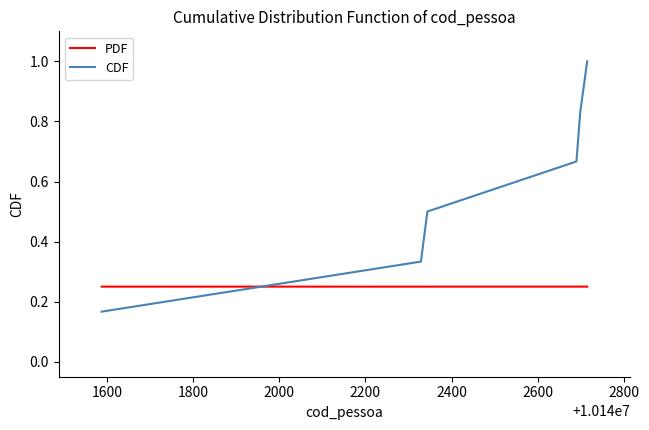

Rank the series by their maximum value, from lowest to highest.

PDF, CDF